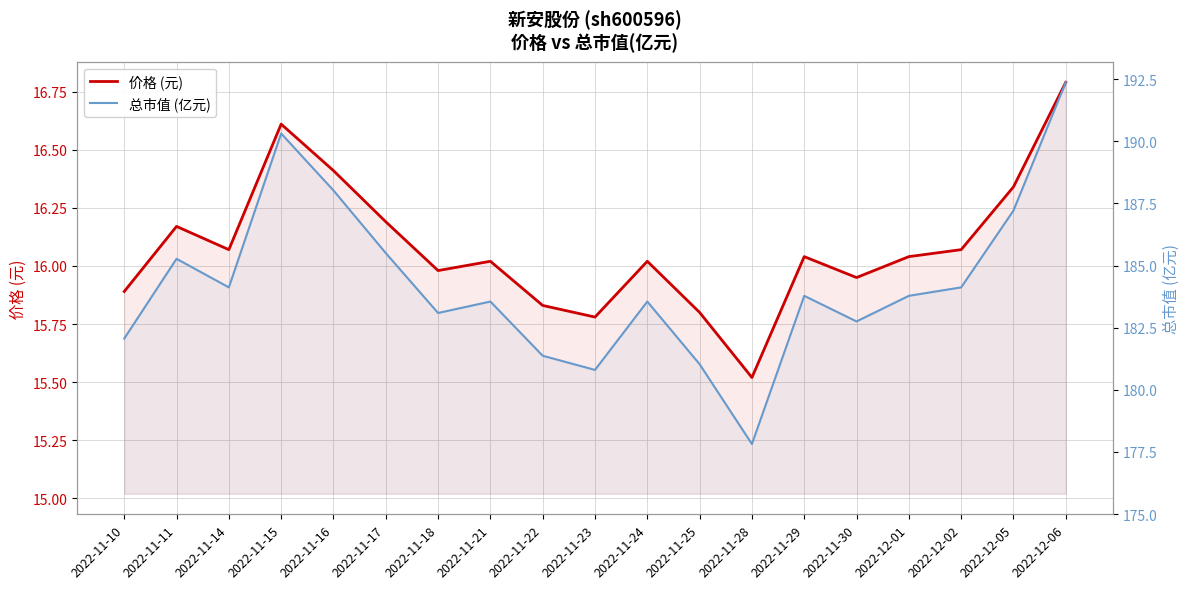

What is the sum of the 总市值 (亿元) values at 2022-11-16 and 2022-11-25?

369.1